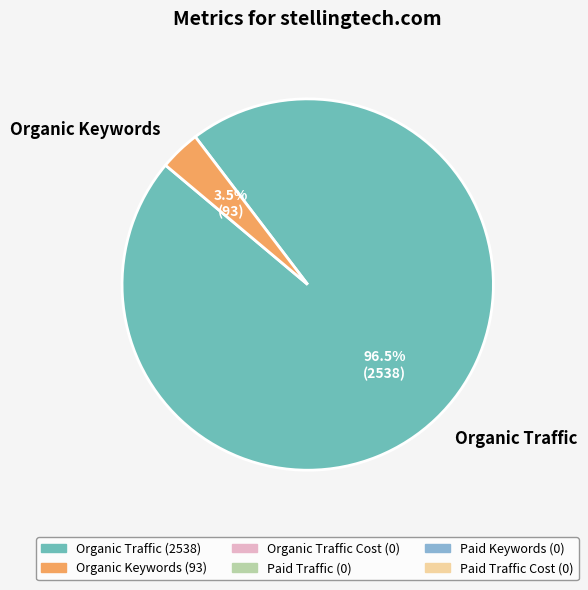

What is the majority slice?

Organic Traffic